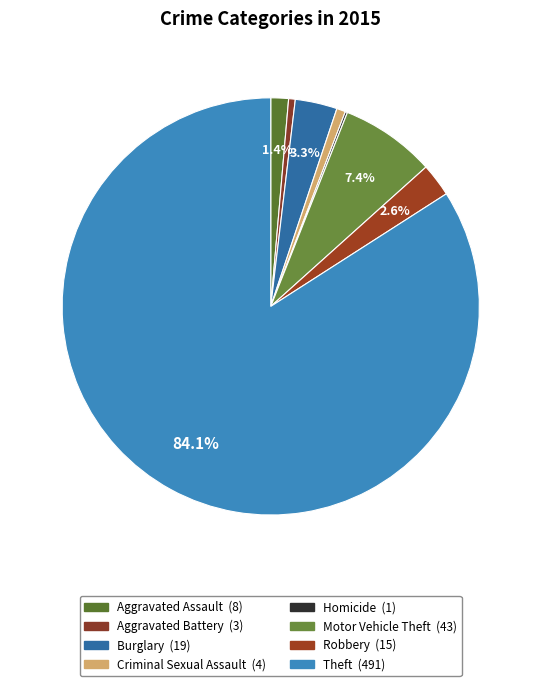

Is it true that Criminal Sexual Assault is 1% of the pie?

True